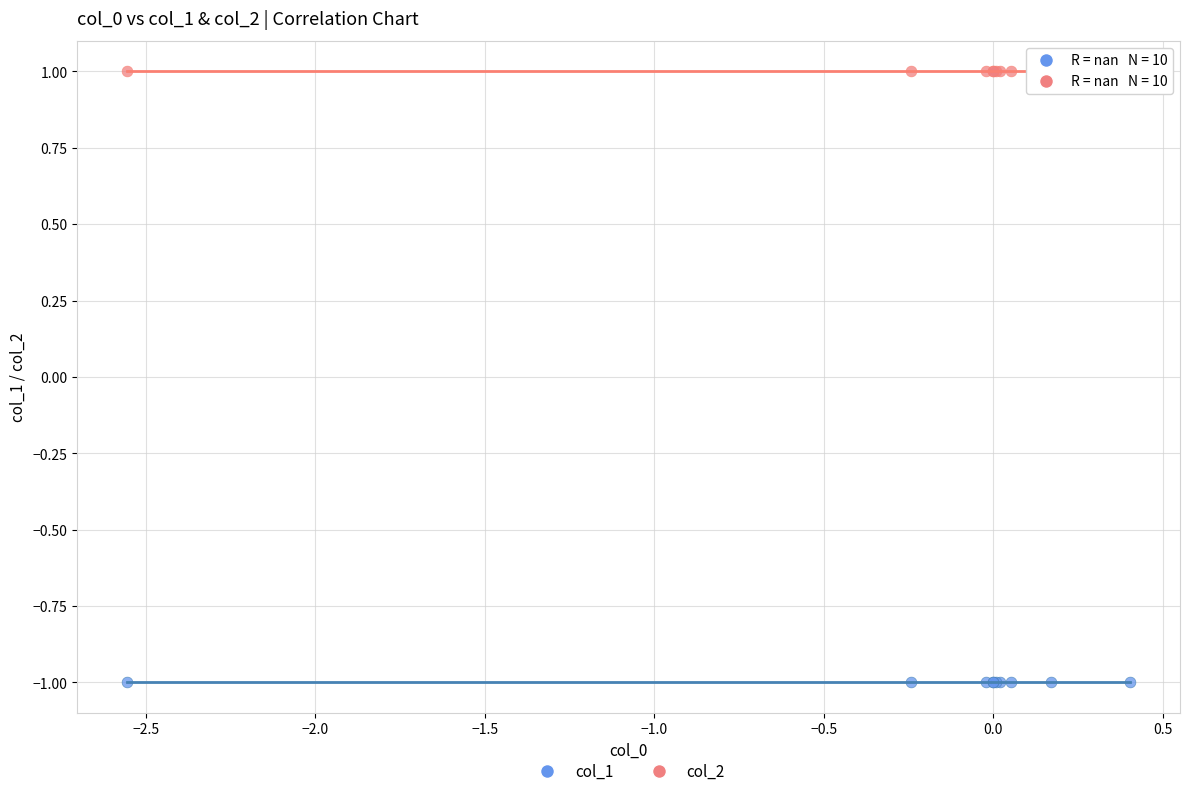

Which series contains the lowest Y value?

col_1